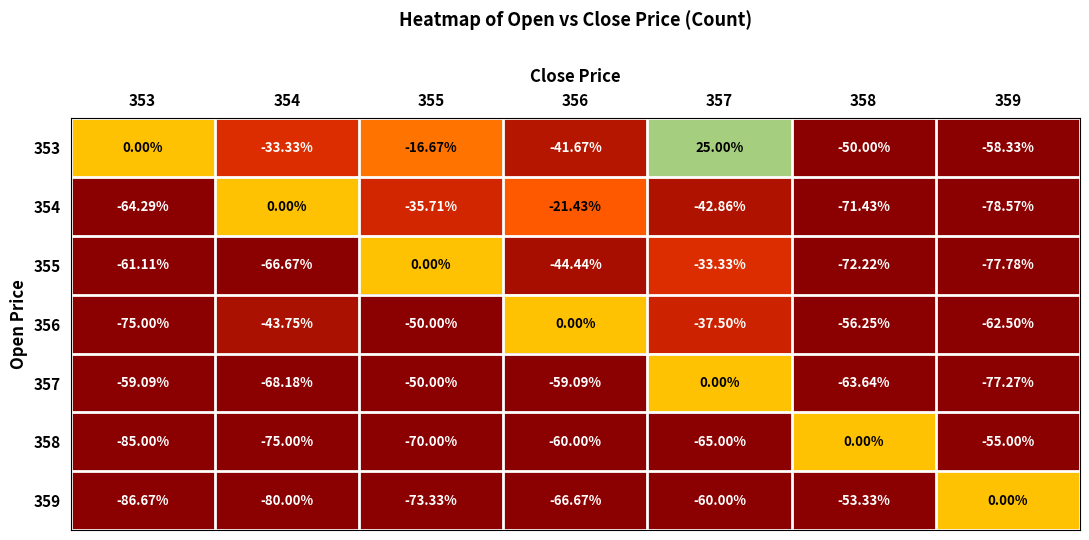

Is the value of 357 at 358 greater than the value of 353 at 356?

No